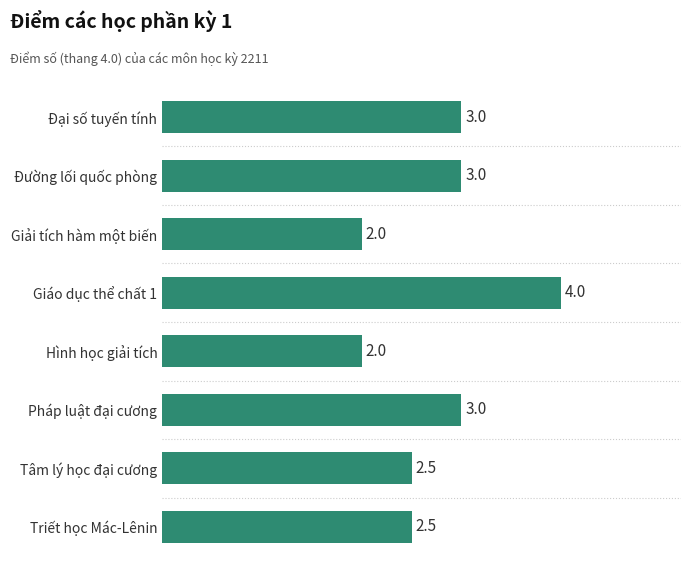

Between Giáo dục thể chất 1 and Pháp luật đại cương, which is larger?

Giáo dục thể chất 1